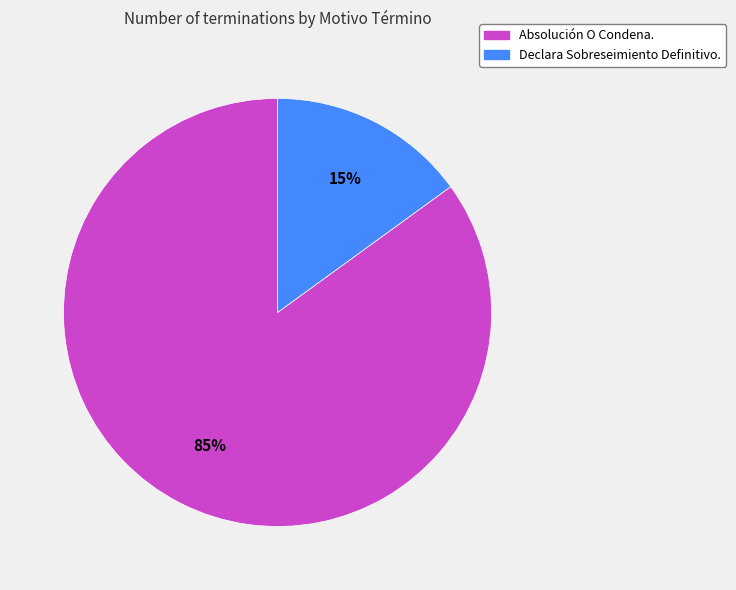

To the nearest percent, what is the difference between the largest and smallest slice percentages?

70%